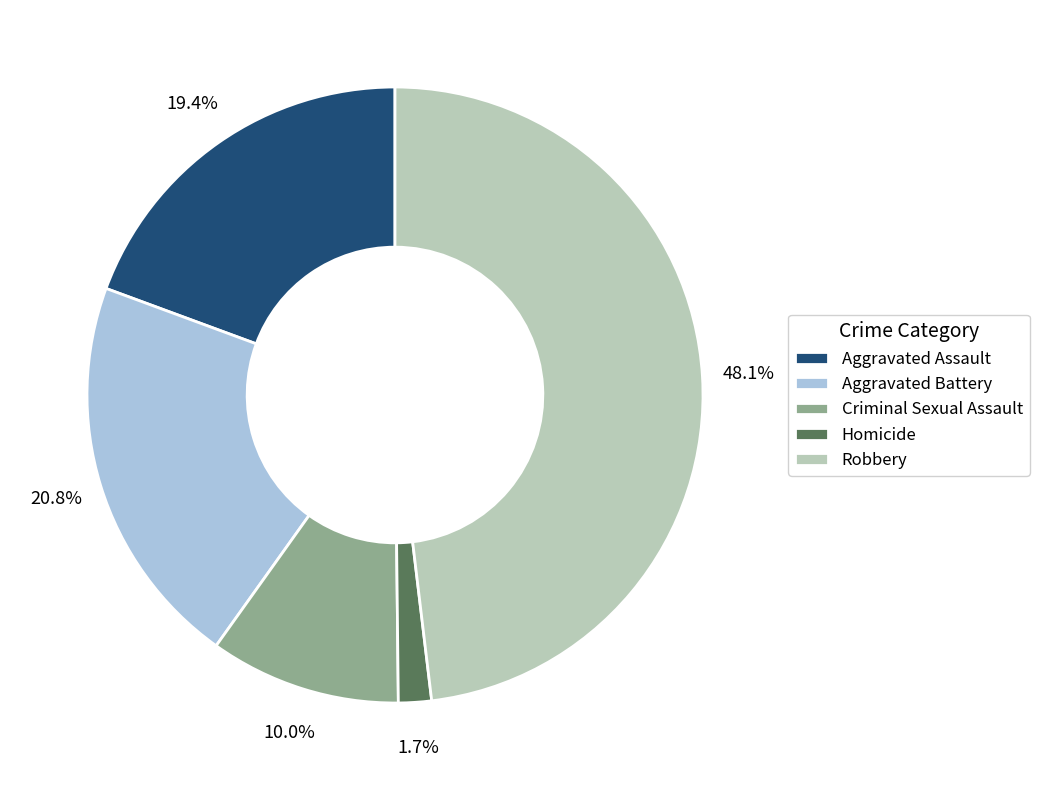

What is the largest slice in the pie chart?

Robbery